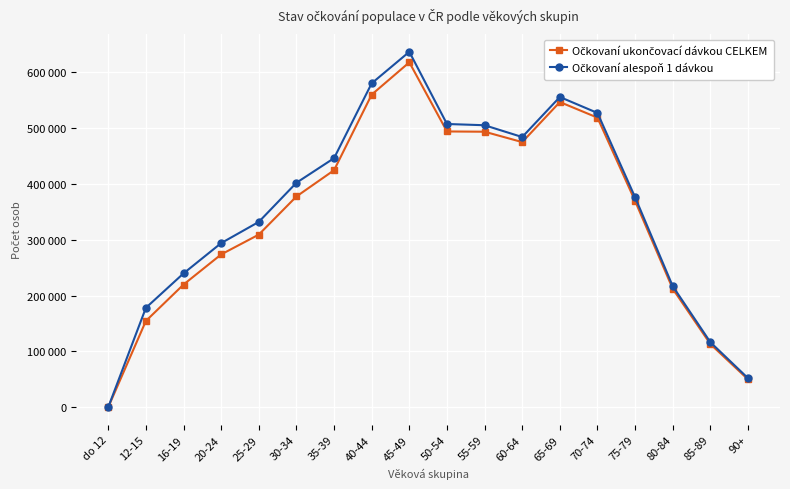

What is the label of the 10th point from the right?

45-49